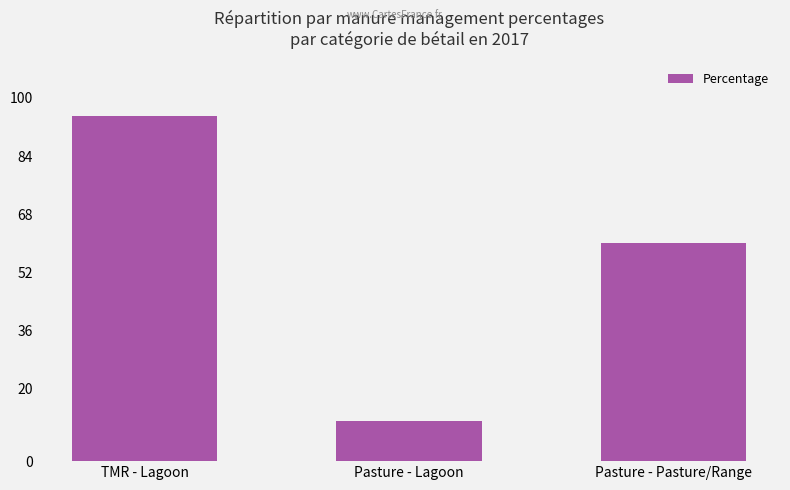

How many values are below 60?

1